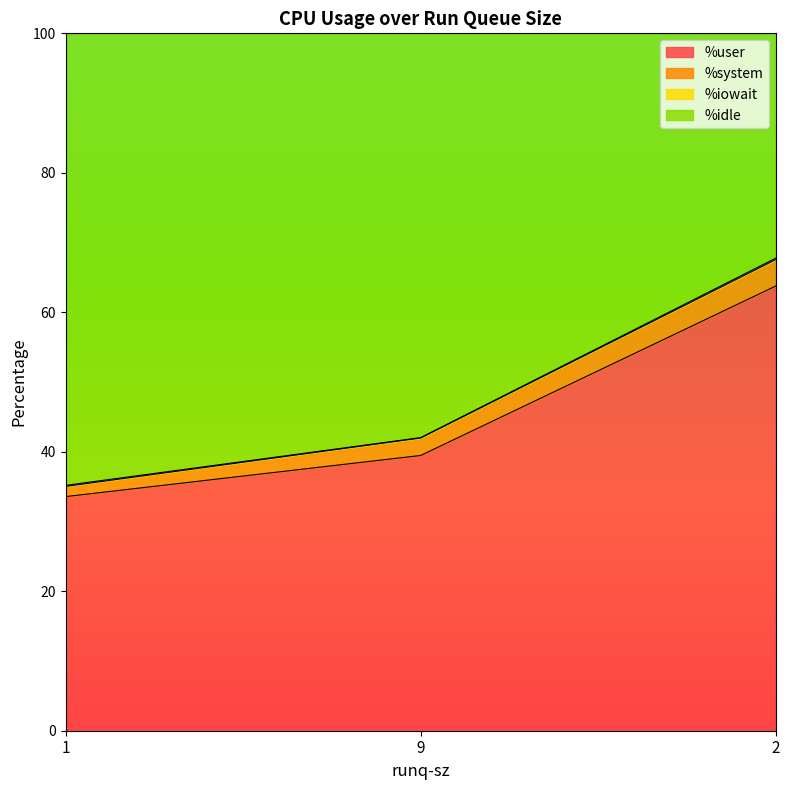

How many lines are shown in the chart?

4